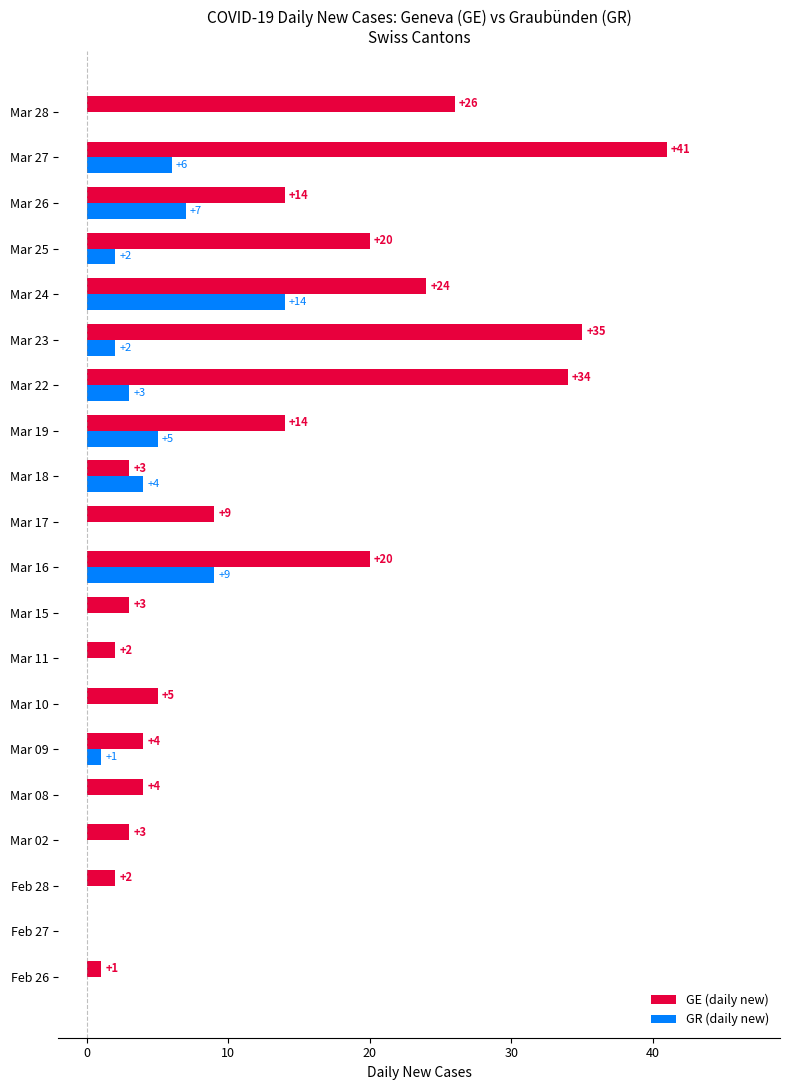

Where is GR (daily new) nearest to the value 7?

Mar 26